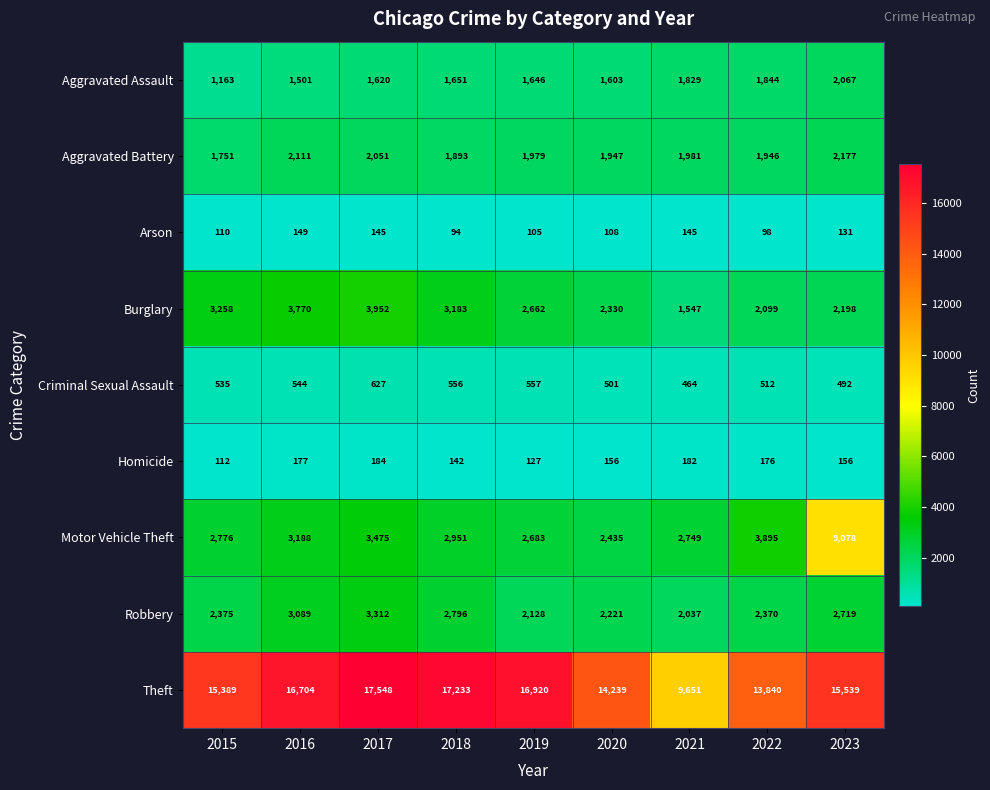

Between 2016 and 2023, which series saw the biggest shift?

Motor Vehicle Theft